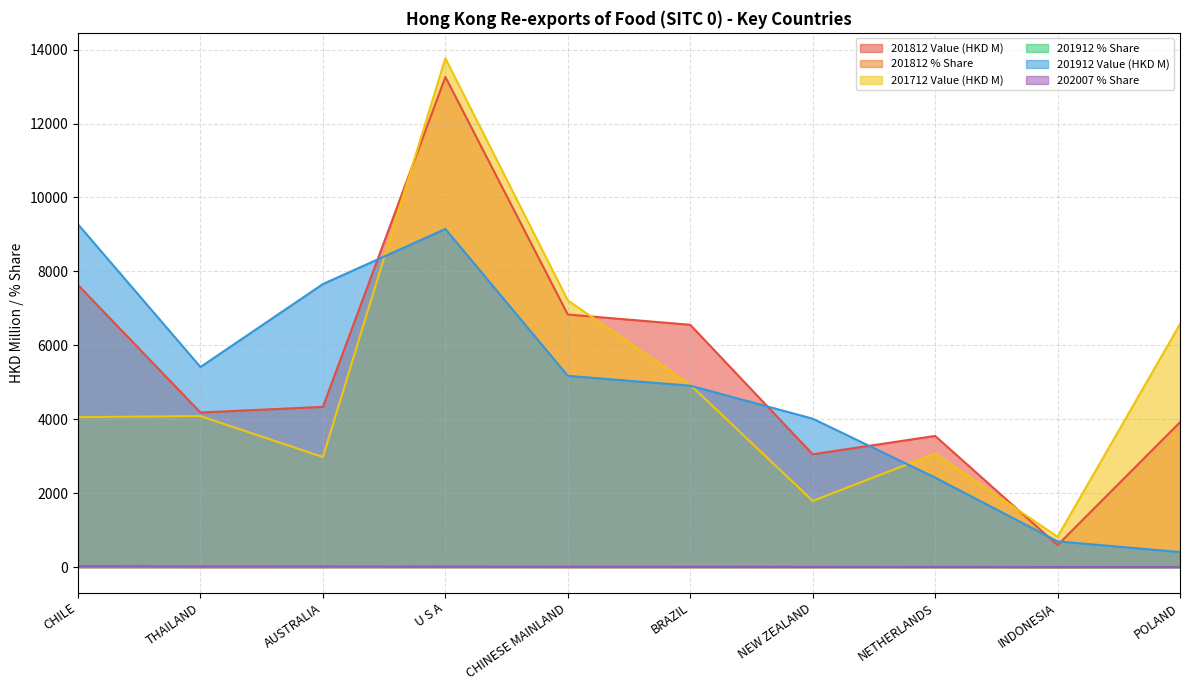

At INDONESIA, list the series in order from largest to smallest.

201712 Value (HKD M), 201912 Value (HKD M), 201812 Value (HKD M), 202007 % Share, 201912 % Share, 201812 % Share